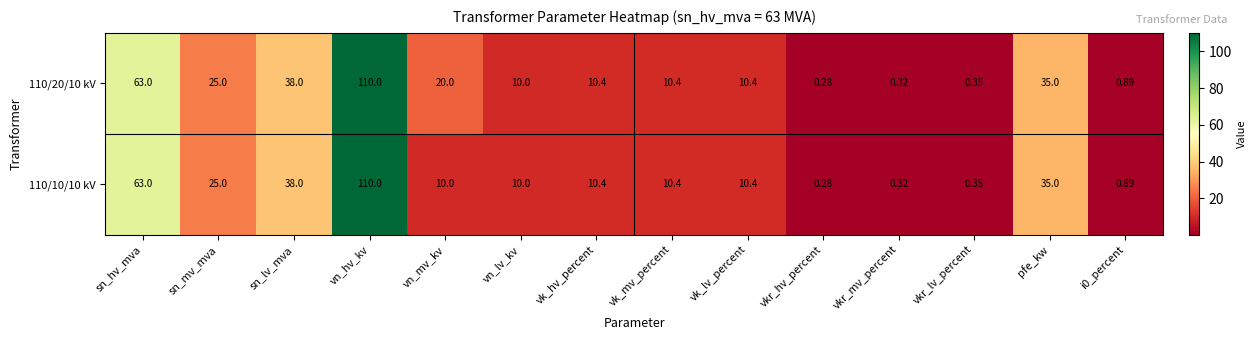

At which category is the sum across all series the highest?

vn_hv_kv